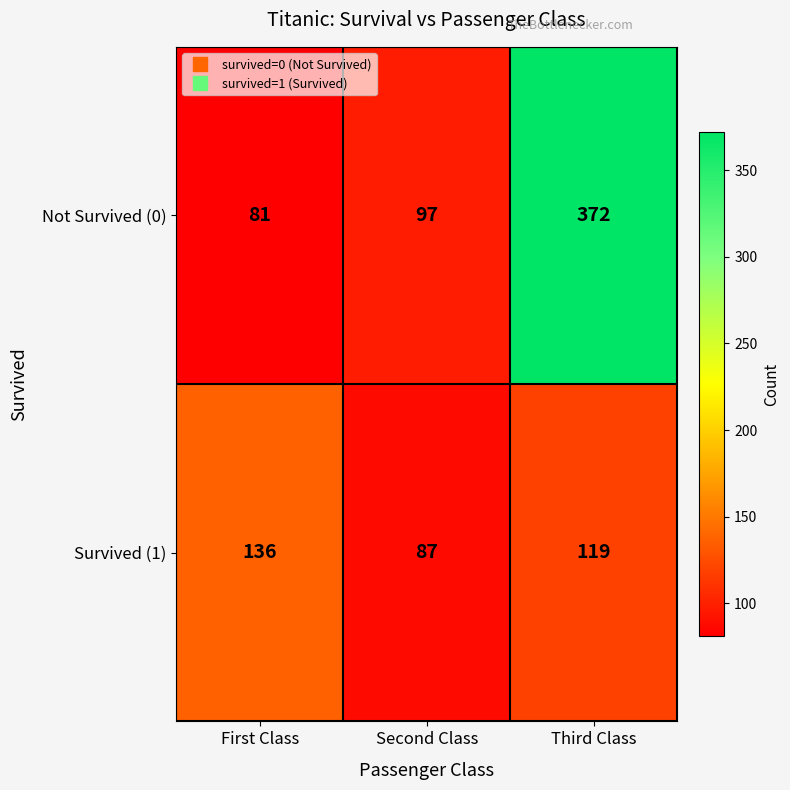

What is the sum of all Survived (1) values?

342